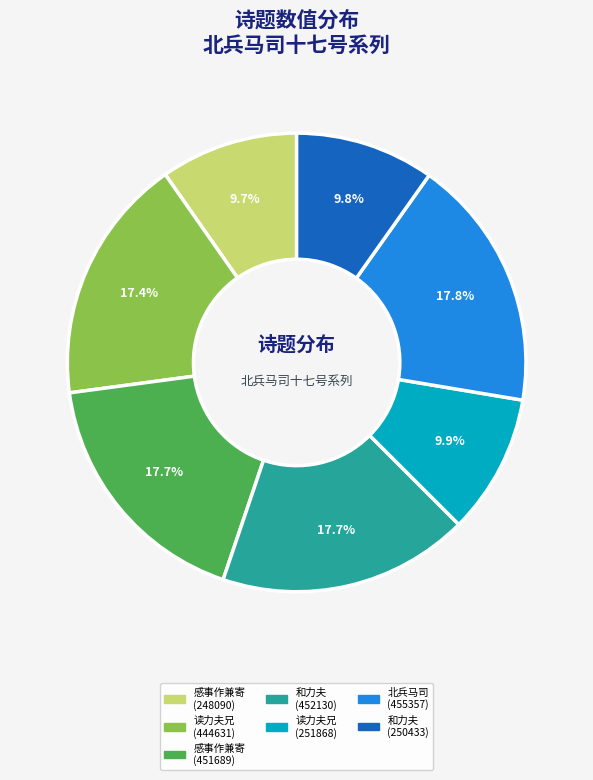

Does any single category account for the majority?

No